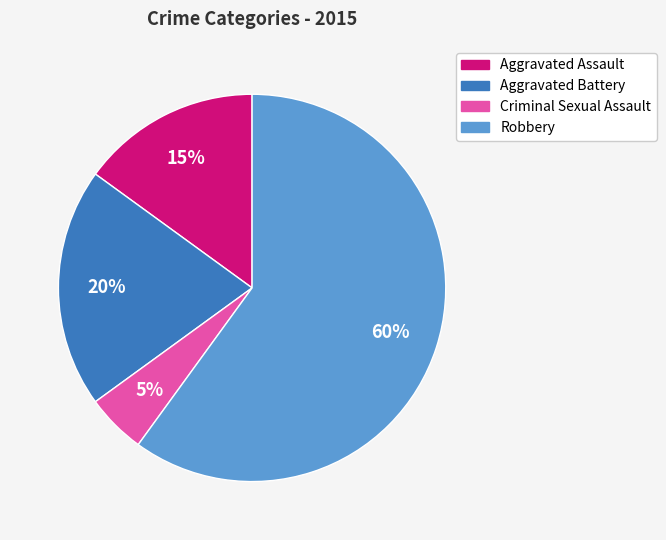

To the nearest percent, what is the combined percentage of Aggravated Battery and Aggravated Assault?

35%